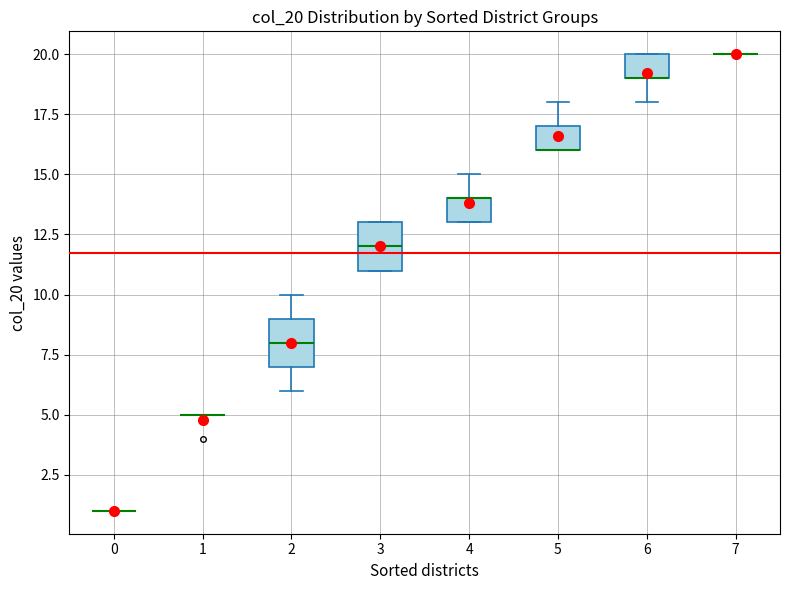

Where is the upper edge of the box at x = 6 on the y-axis? The values are not printed on the chart, so give them approximately, as read against the axis.

20